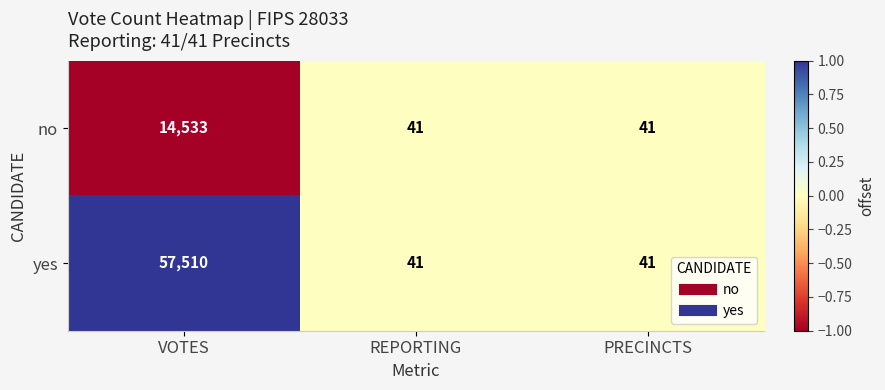

Reading right to left, what are all the values shown in this chart?

no: PRECINCTS=41	REPORTING=41	VOTES=14533
yes: PRECINCTS=41	REPORTING=41	VOTES=57510